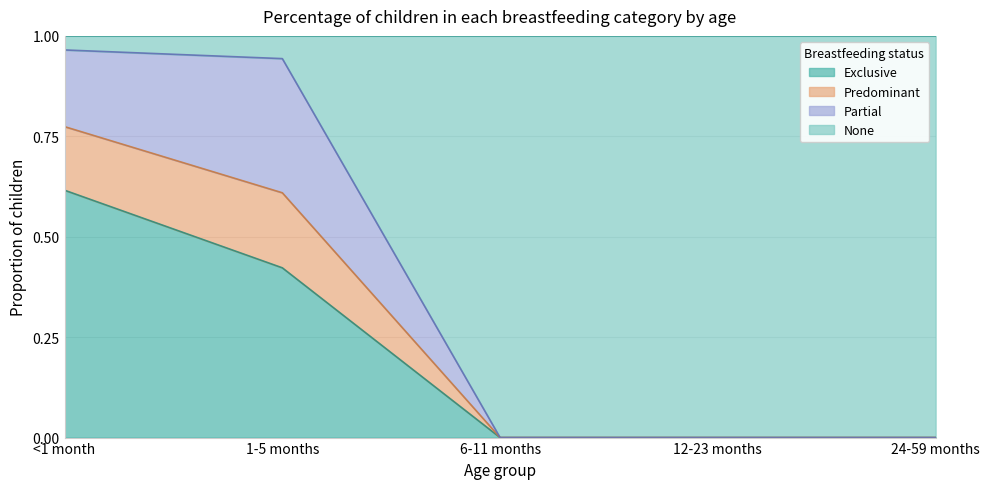

True or false: Exclusive has more than 1 interior local peaks.

False